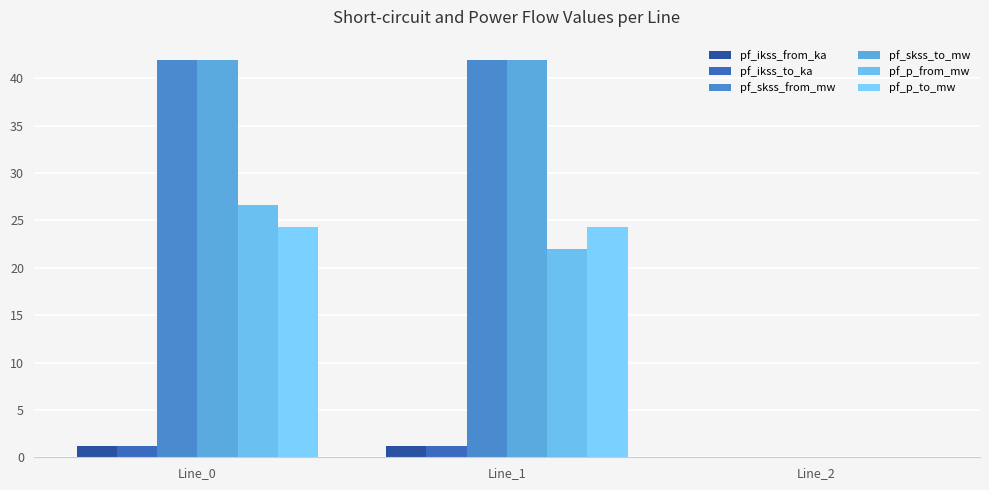

Which series has the largest total across all categories?

pf_skss_from_mw